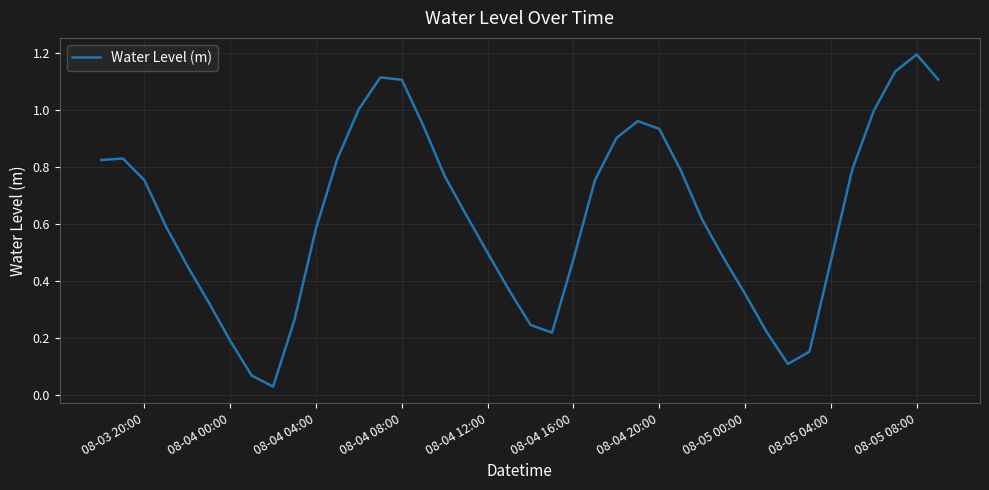

What is the greatest value displayed?

1.2